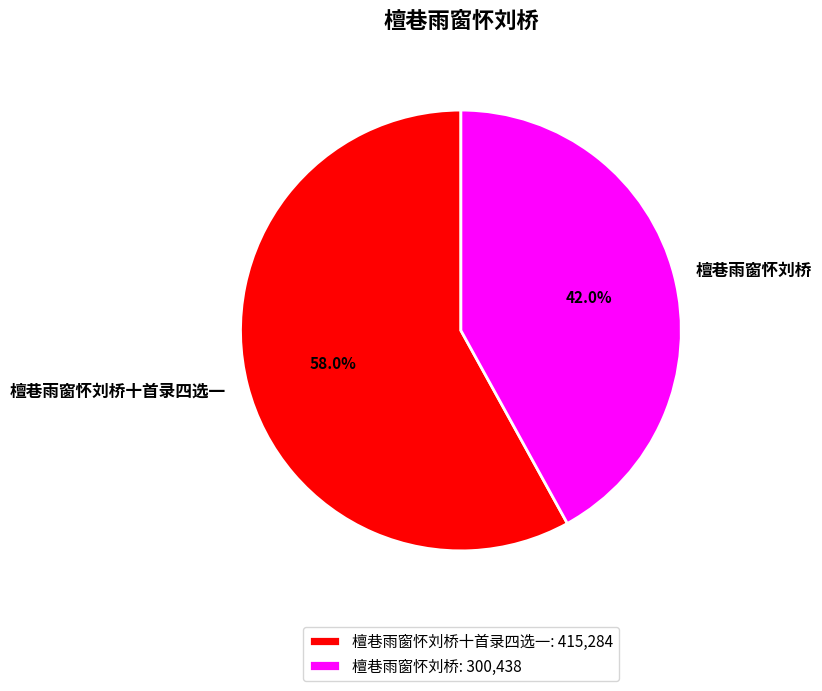

True or false: 檀巷雨窗怀刘桥 accounts for 36% of the total.

False